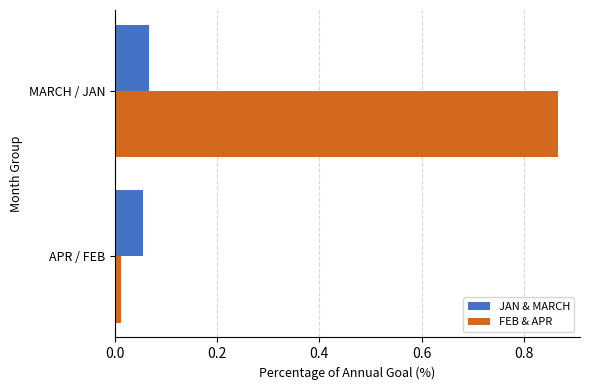

What is the average value of the FEB & APR series?

0.4